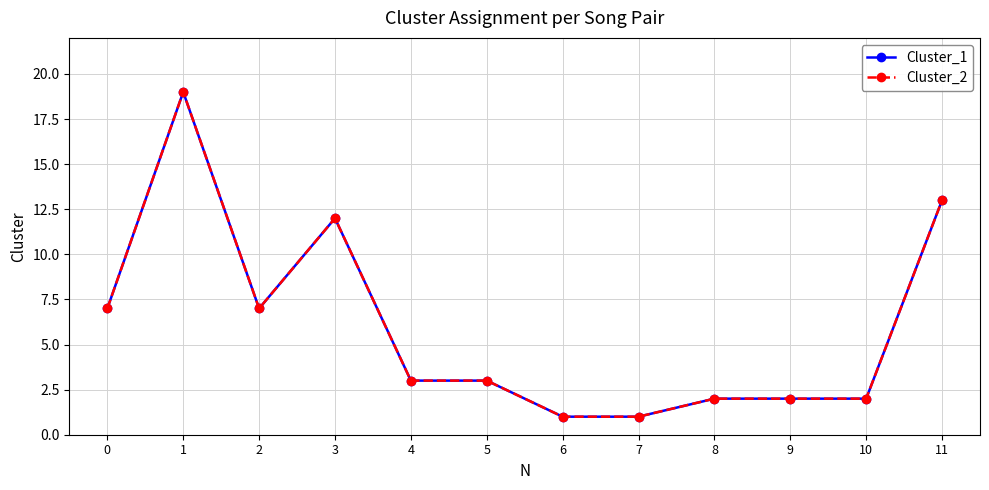

Read the Cluster_2 value at 5, to the nearest 5.

5